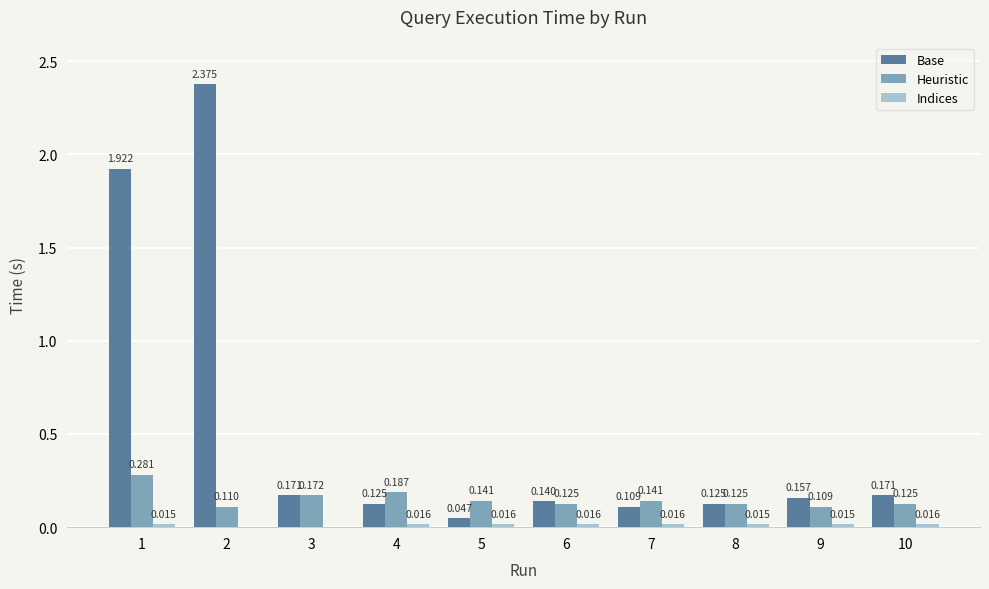

Is it true that Heuristic equals 0.0 at 7?

False